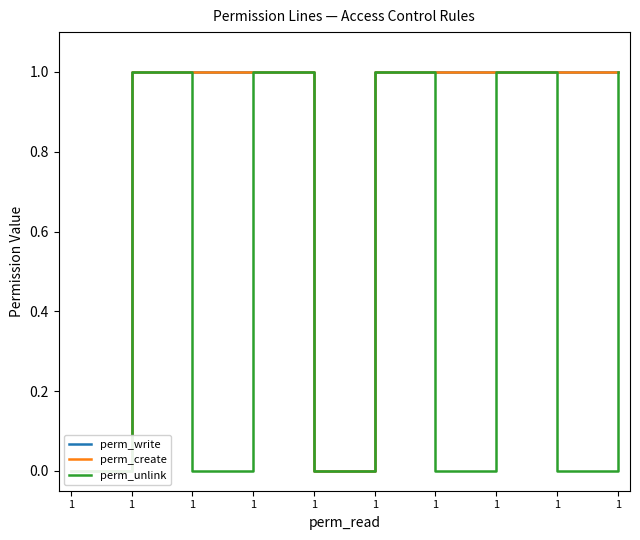

Is the value of perm_write at 1 greater than the value of perm_create at 1?

No